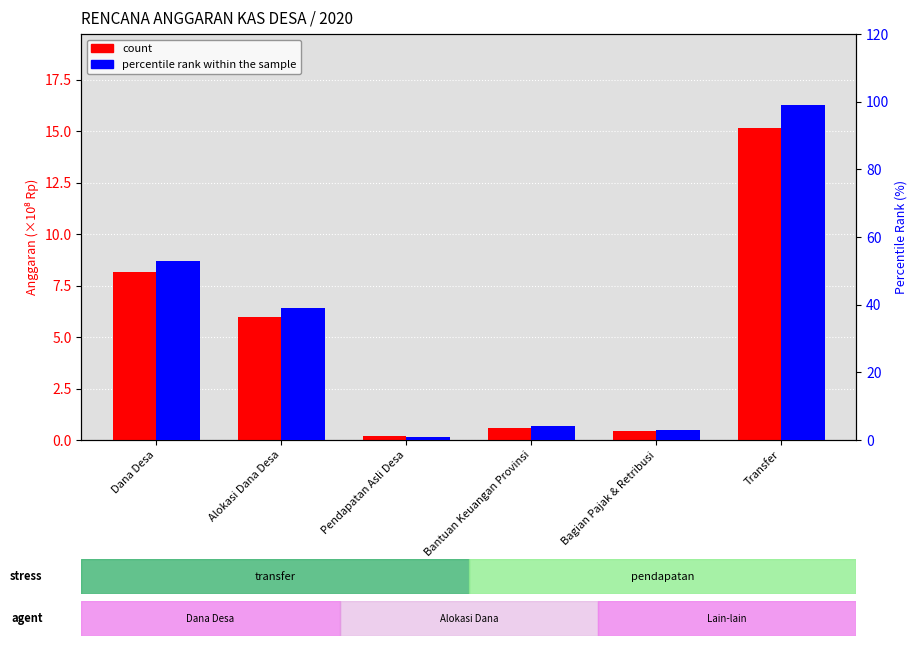

What is the label of the 6th bar from the right?

Dana Desa